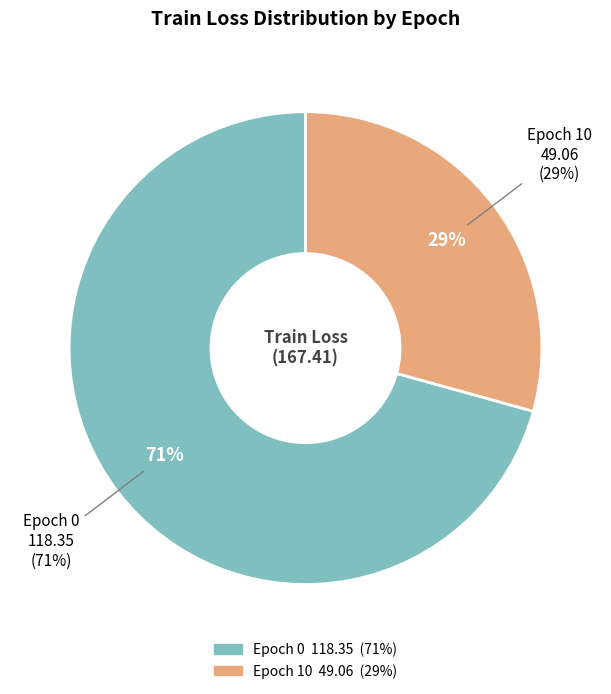

Rank the categories by value from highest to lowest.

0, 10